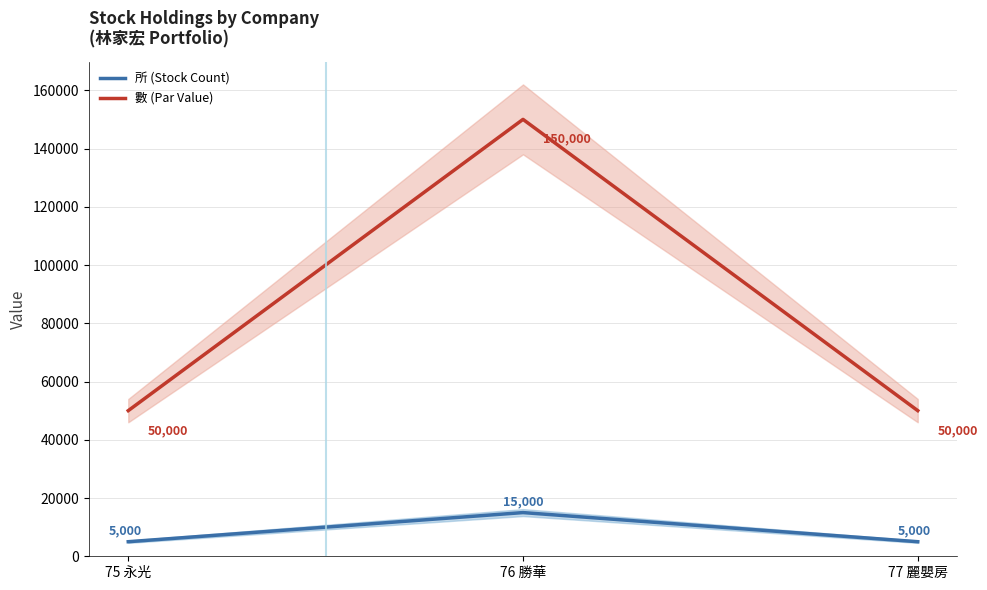

What is the average value of the 所 (Stock Count) series?

8333